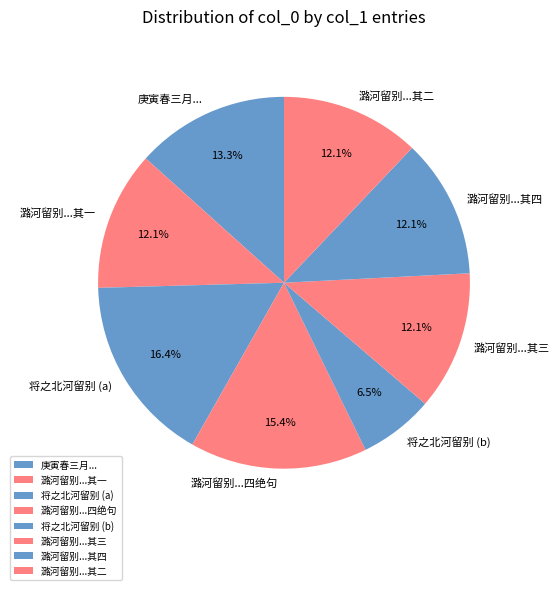

Approximately how many times larger is the value at 潞河留别...四绝句 compared to 潞河留别...其二?

1.3